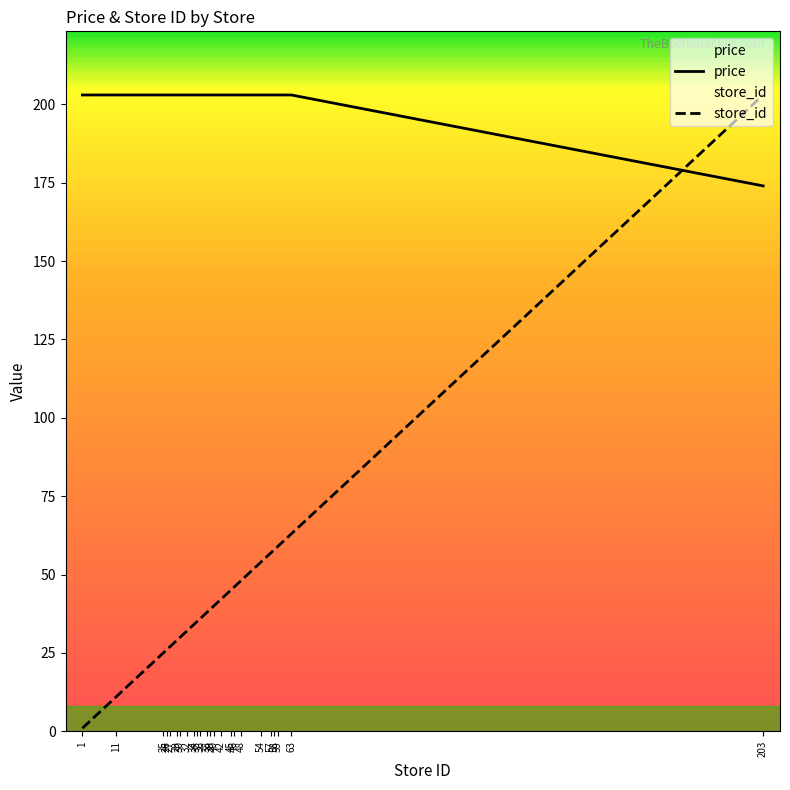

Reading left to right, list all the values displayed in this chart.

price: 203.0	203.0	203.0	203.0	203.0	203.0	203.0	203.0	203.0	203.0	203.0	203.0	203.0	203.0	203.0	203.0	203.0	203.0	203.0	203.0	203.0	203.0	203.0	174.0
store_id: 1.0	11.0	25.0	26.0	27.0	29.0	30.0	32.0	34.0	35.0	36.0	38.0	39.0	40.0	42.0	45.0	46.0	48.0	54.0	57.0	58.0	59.0	63.0	203.0